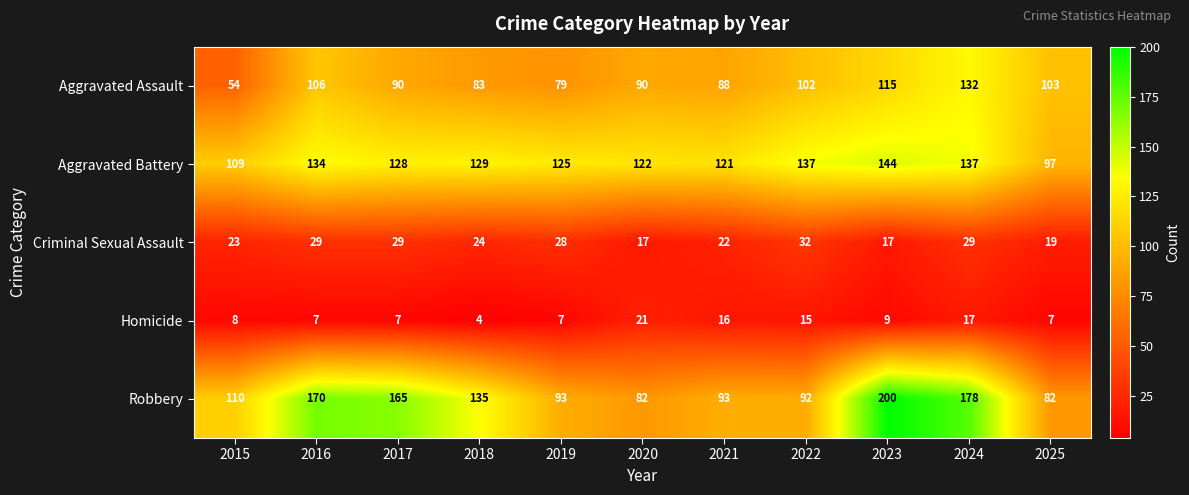

The value of Criminal Sexual Assault at 2024 is 7. True or false?

False